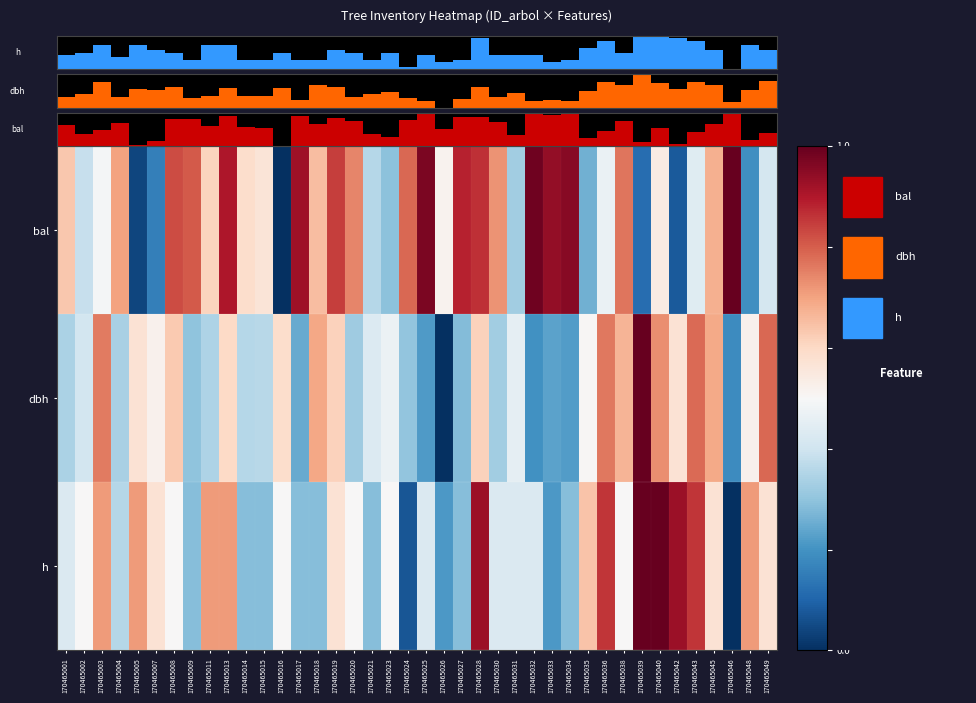

Is it true that bal equals 0.4 at 170465015?

False